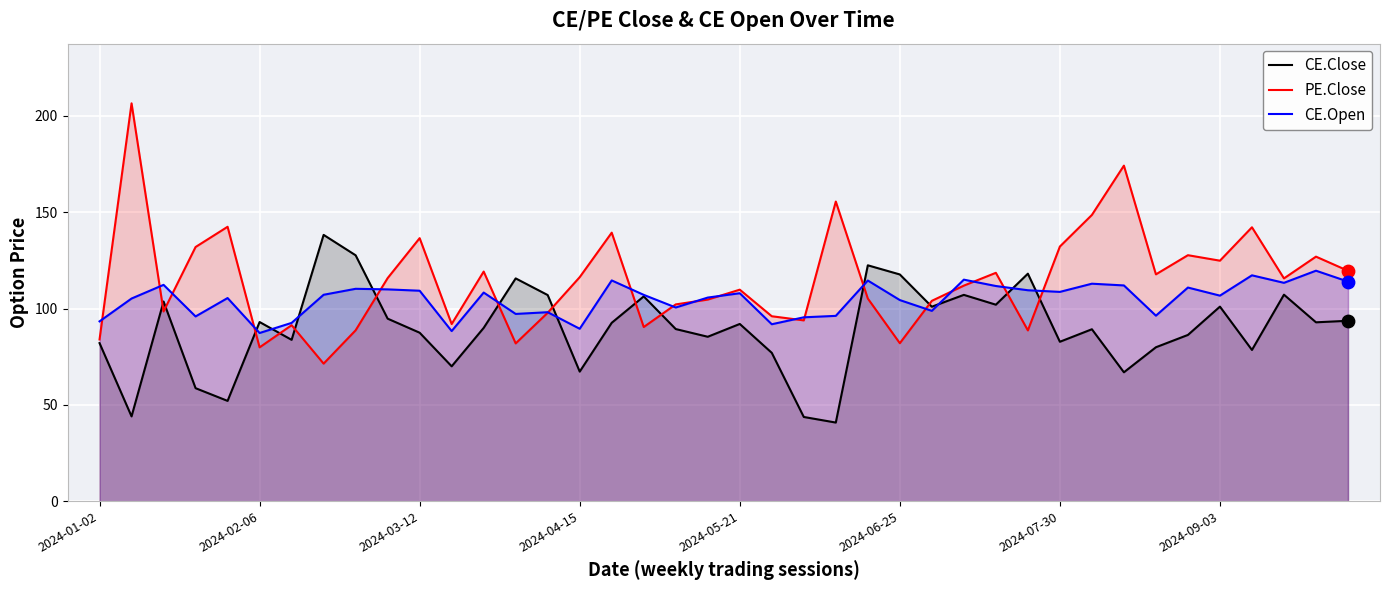

Which series reaches the maximum Y coordinate?

PE.Close